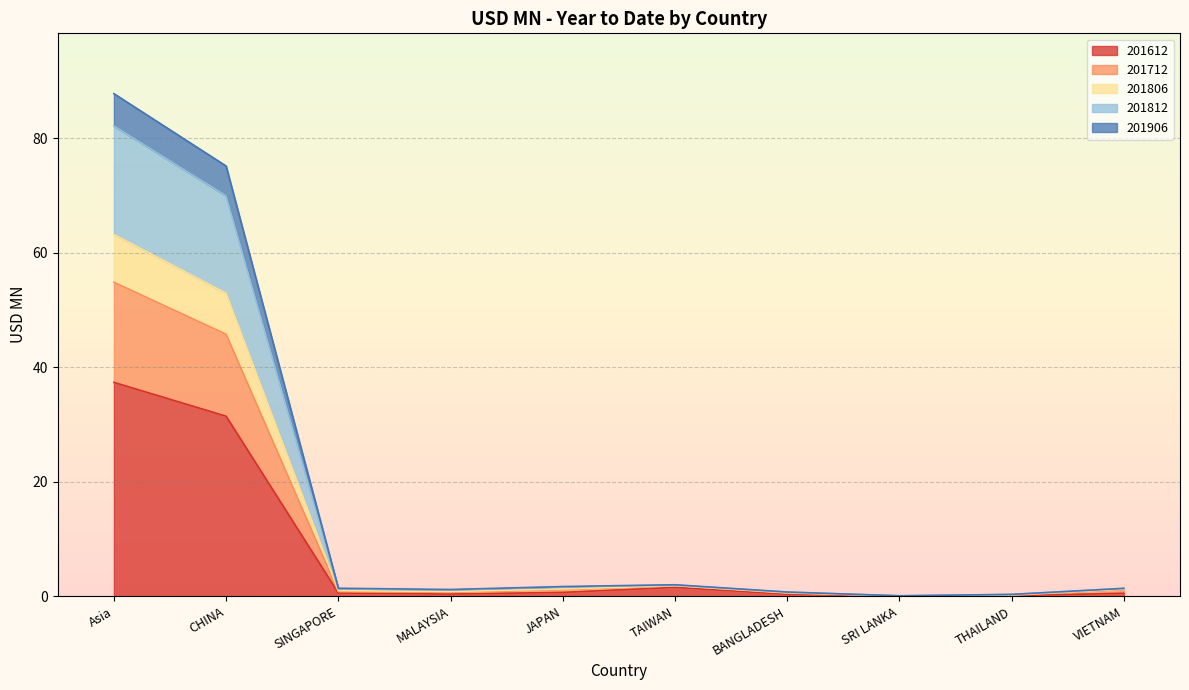

What is the sum of the 201712 values at BANGLADESH and THAILAND?

0.9